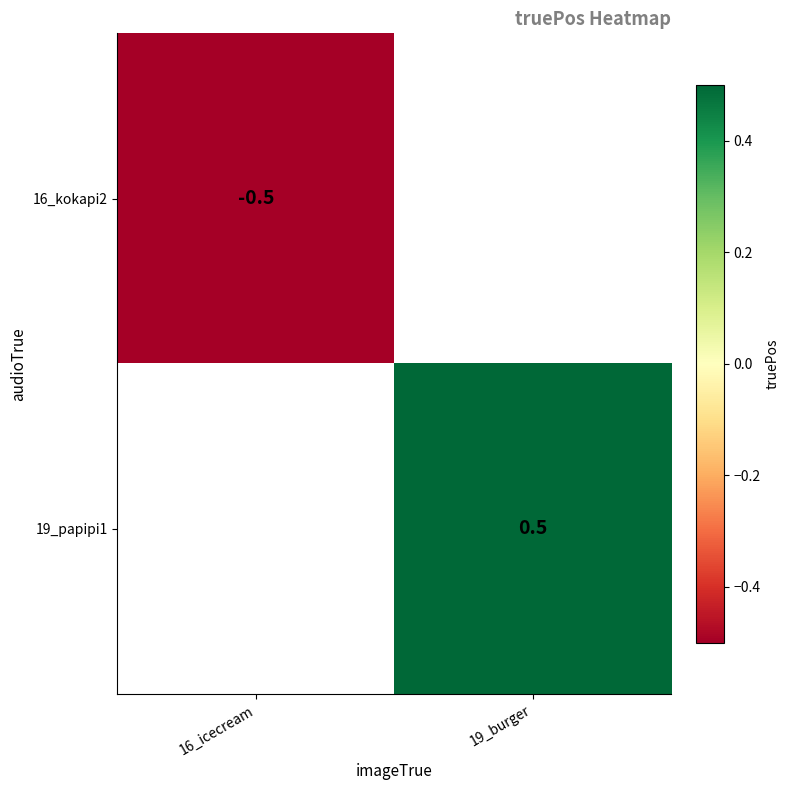

The value of 19_papipi1 at 19_burger is 0.3. True or false?

False